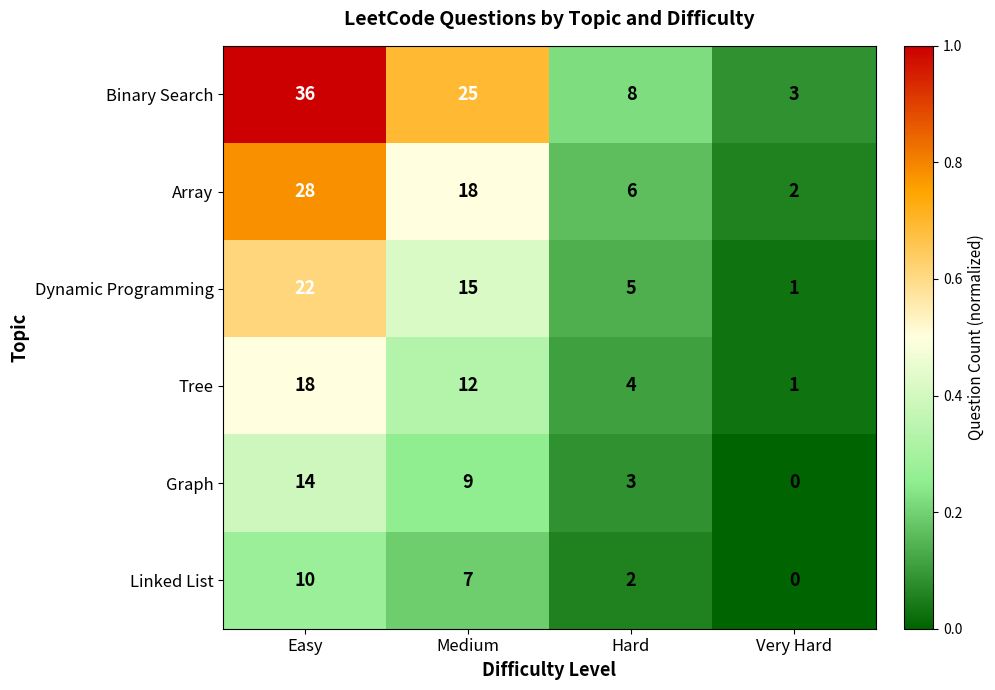

List the series in order of their peak value, lowest first.

Linked List, Graph, Tree, Dynamic Programming, Array, Binary Search